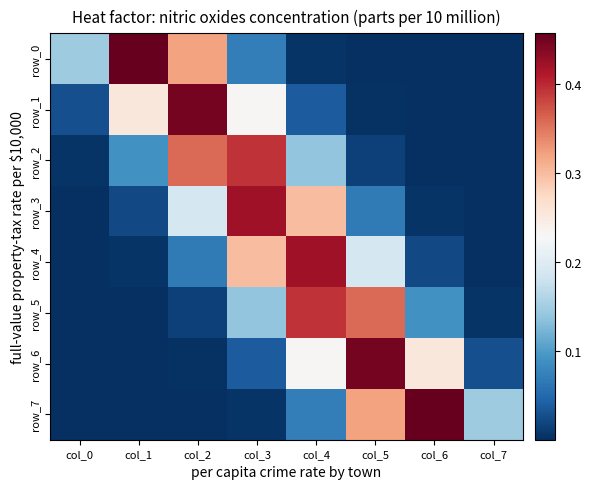

Which series has the largest range (max minus min)?

row_0